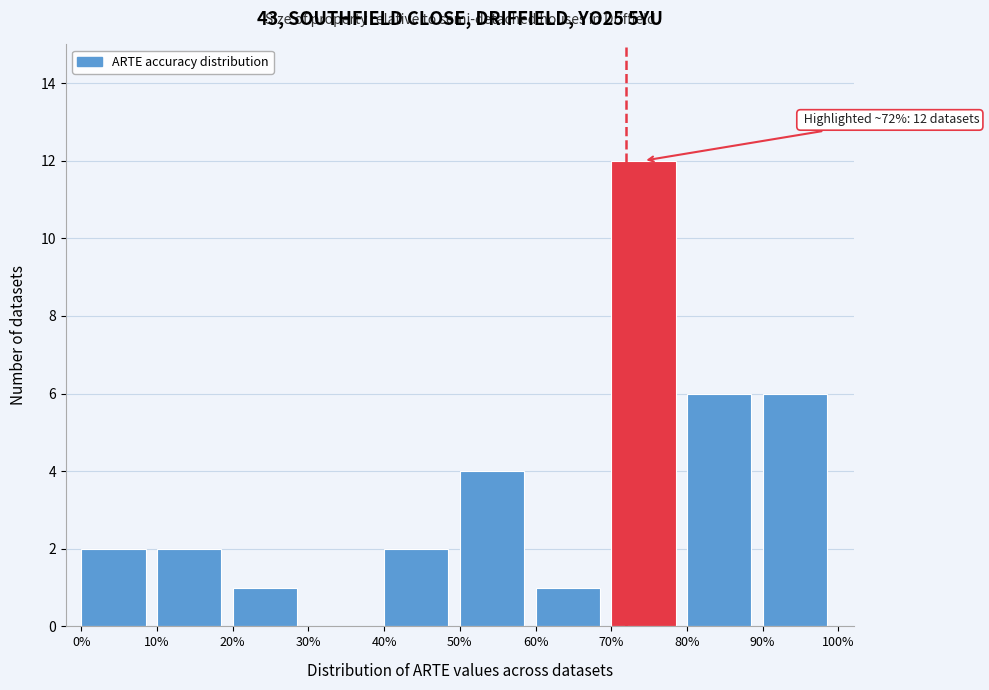

Over which range of the x-axis is the bar tallest?

70% to 80%